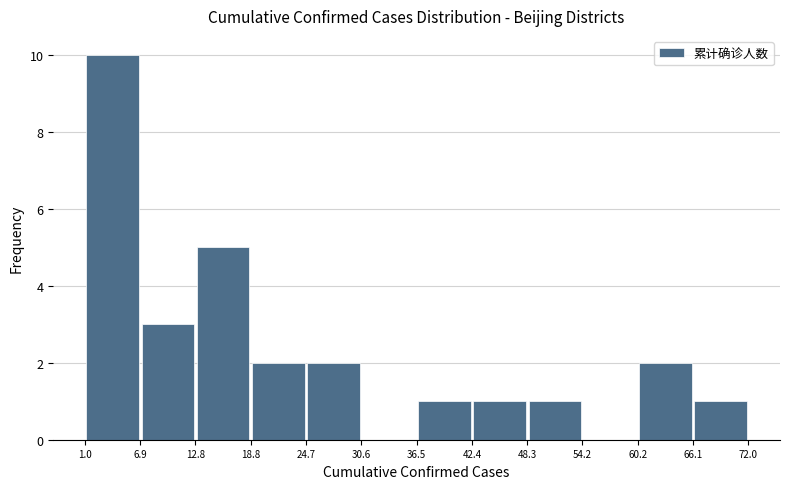

Which range on the x-axis has the tallest bar?

1.0 to 6.9